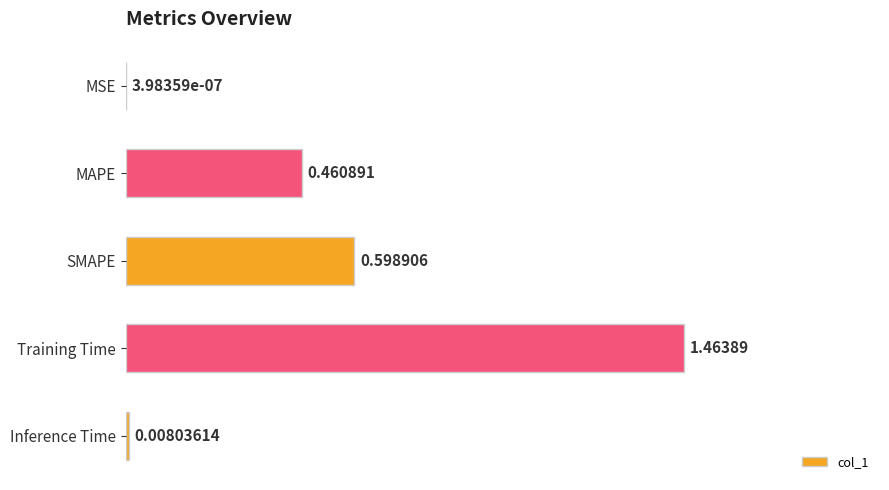

What is the sum of the values at MAPE and SMAPE?

1.1